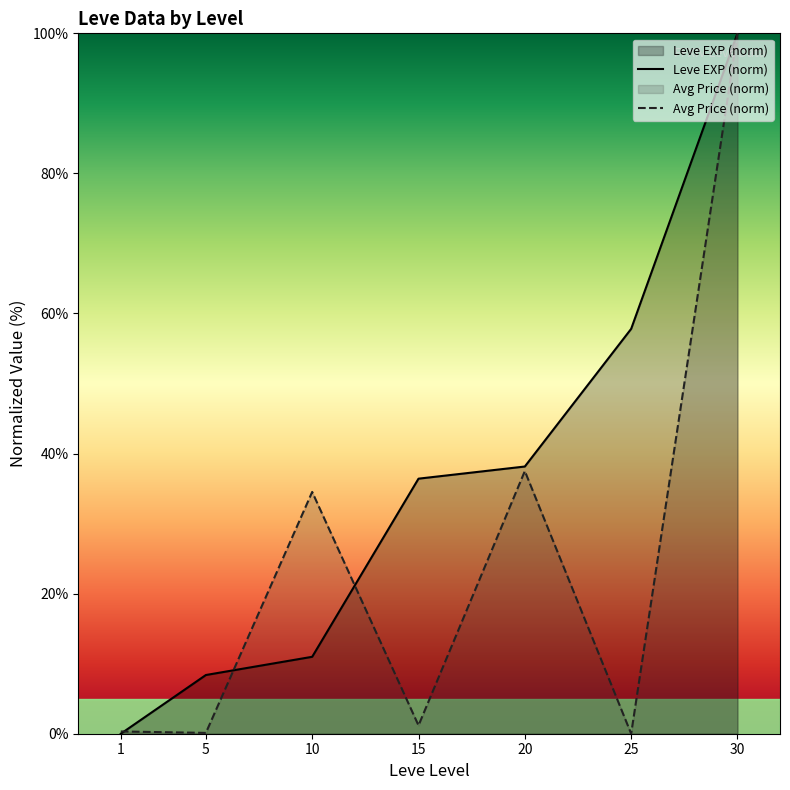

Which series has the widest spread of values?

Leve EXP (norm)